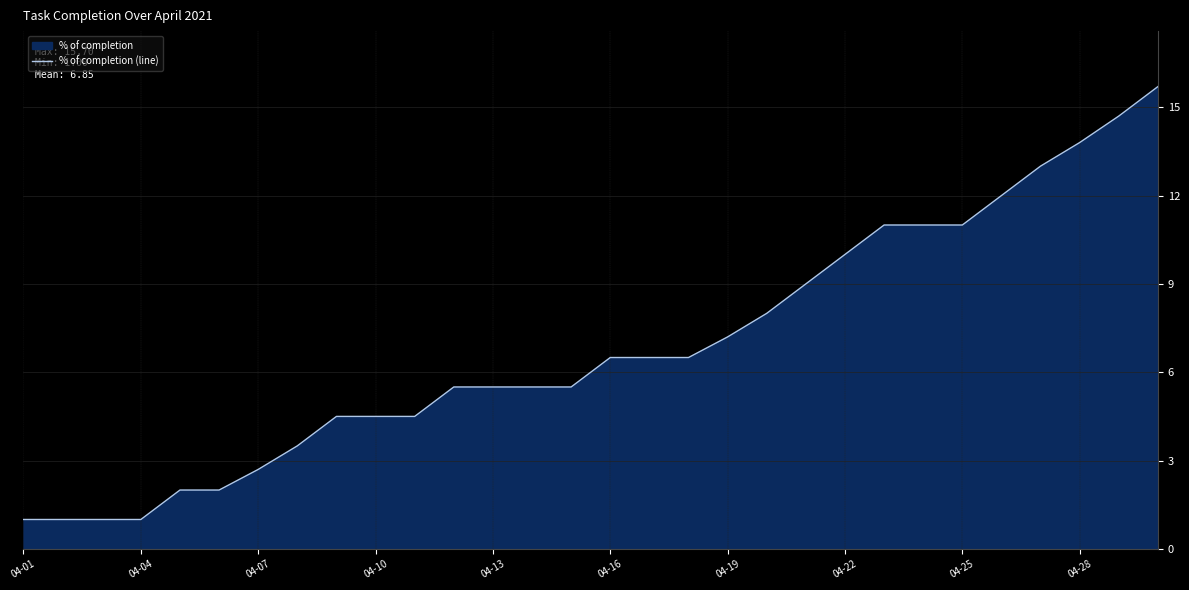

What is the minimum value shown in the chart?

1.0